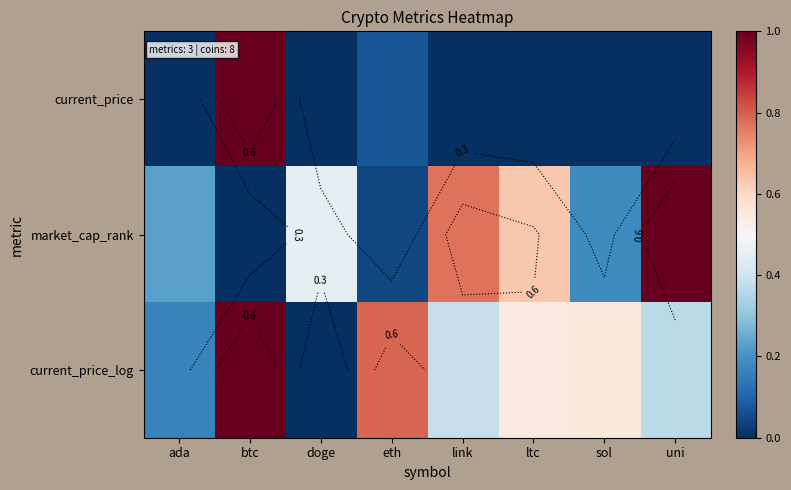

The value of current_price_log at uni is 0.4. True or false?

True